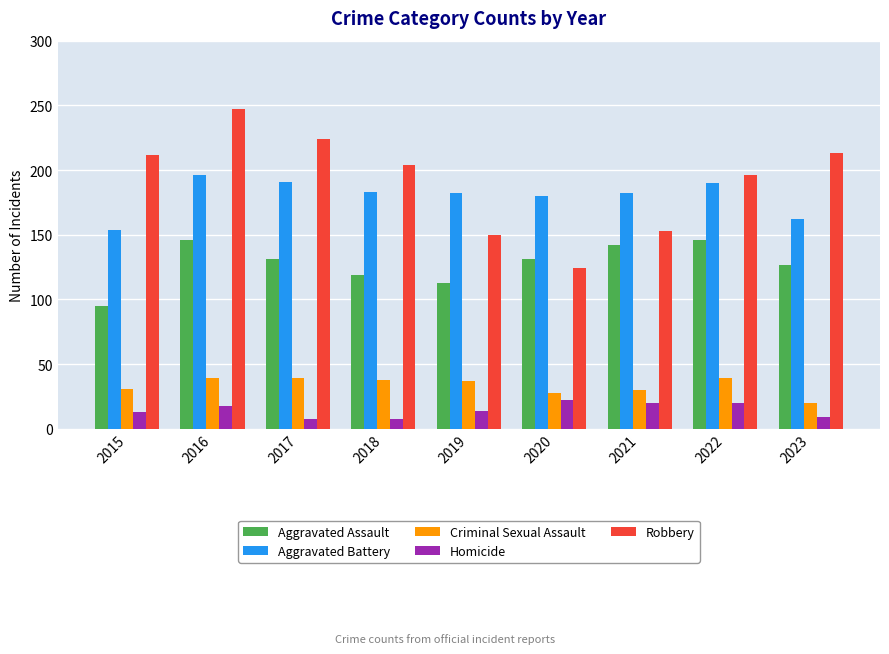

Is the value of Criminal Sexual Assault at 2018 greater than the value of Homicide at 2022?

Yes